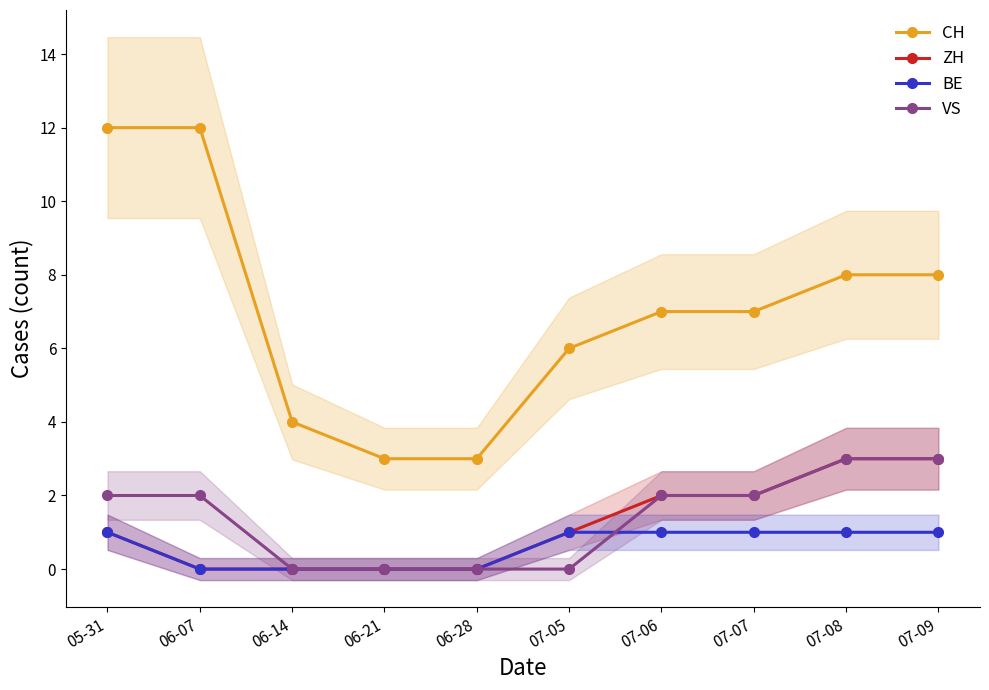

At which category does the chart reach its peak across all series?

05-31